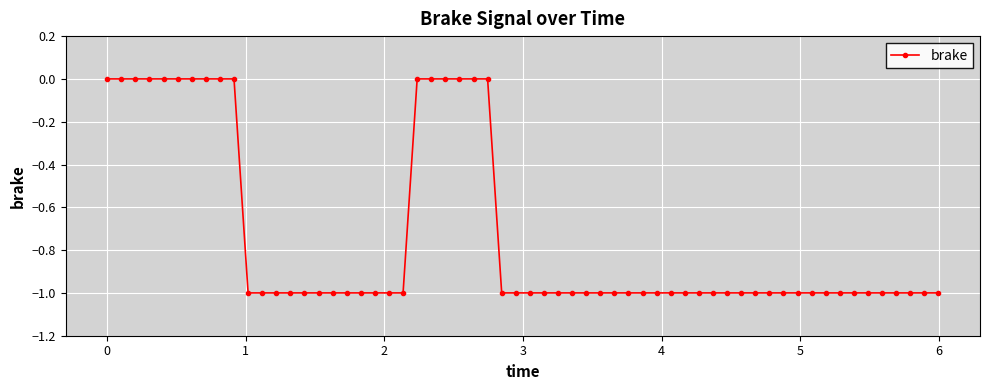

What is the value of the 32nd point from the left?

-1.0